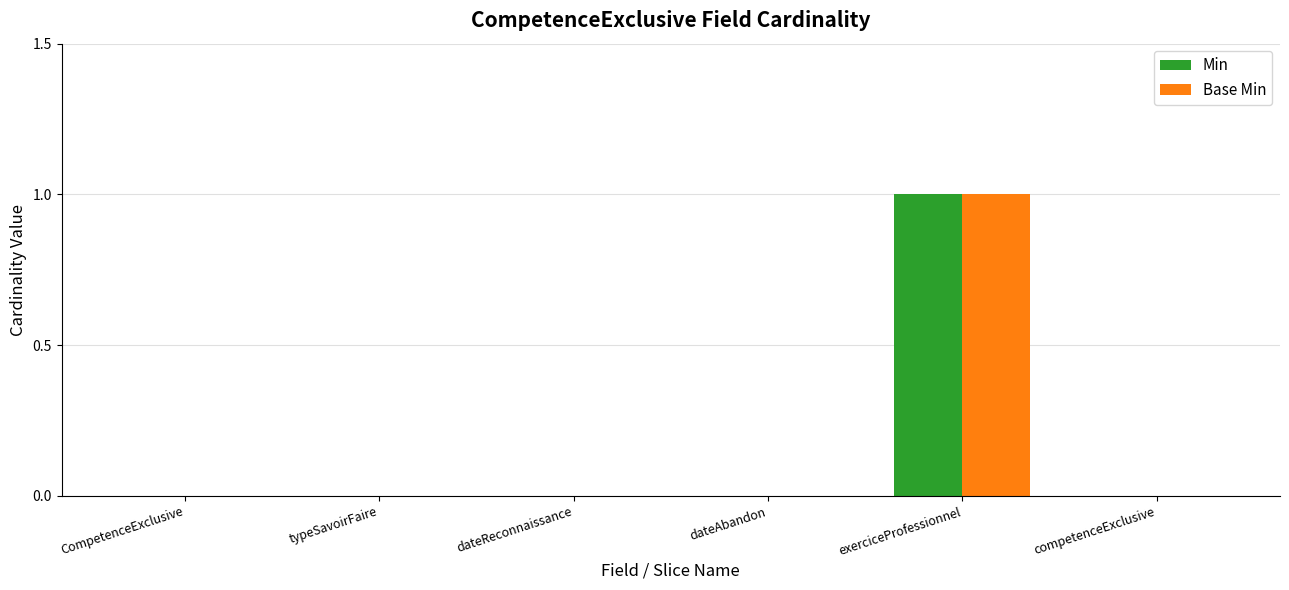

At which category does the chart reach its peak across all series?

exerciceProfessionnel